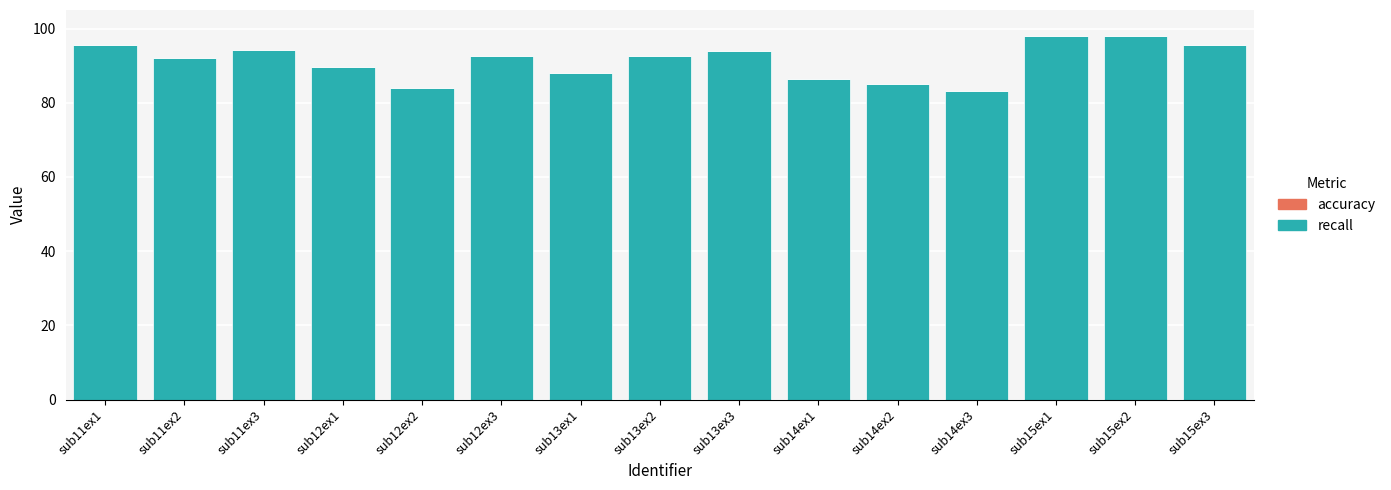

Is it true that recall equals 55.5 at sub13ex3?

False